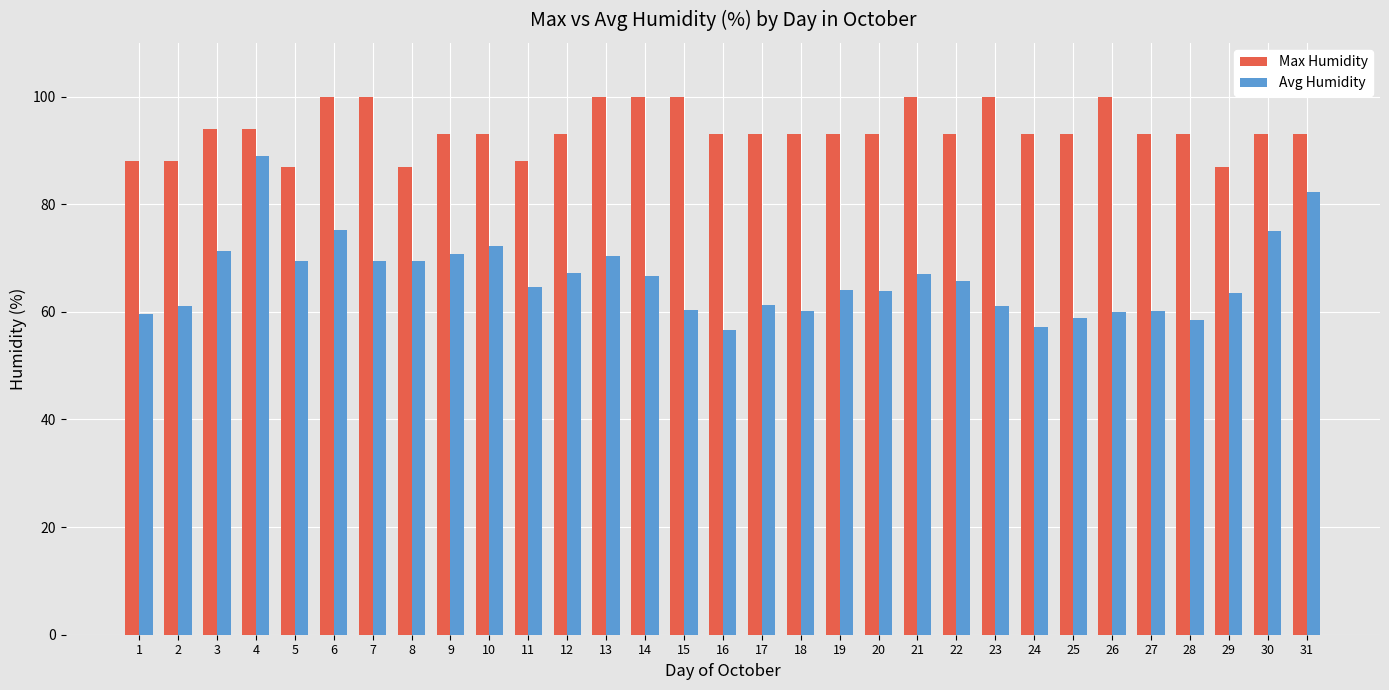

At 14, list the series in order from smallest to largest.

Avg Humidity, Max Humidity